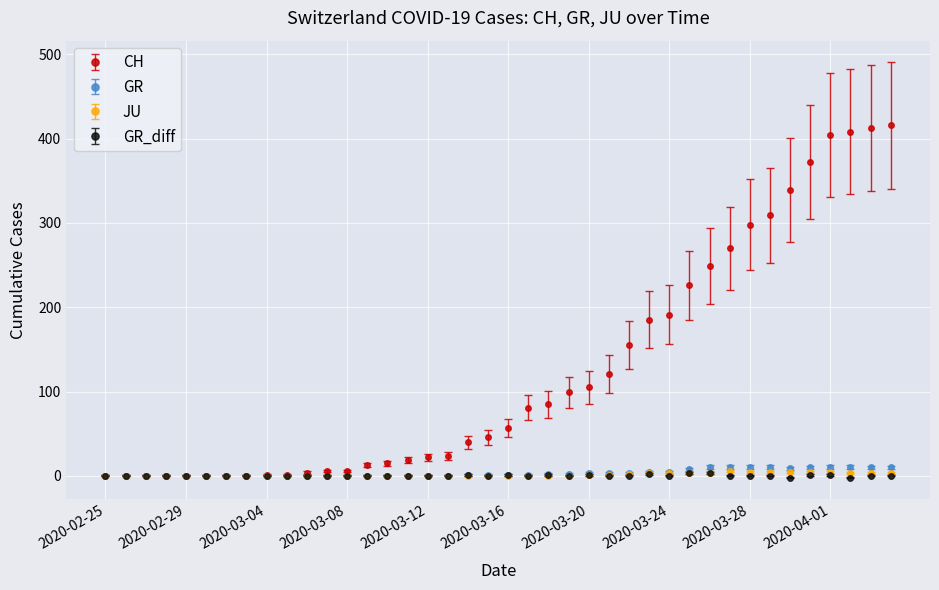

What is the value of the CH point at the 30th from the left?

226